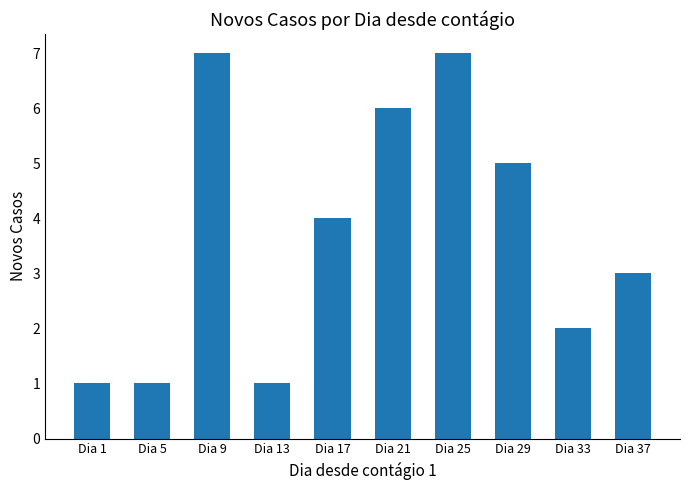

True or false: the data shows 1 at Dia 5.

True